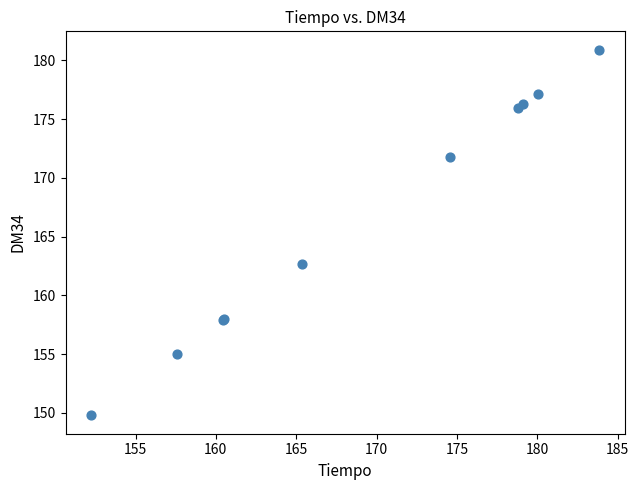

What Y value in the scatter plot is closest to 165?

162.7